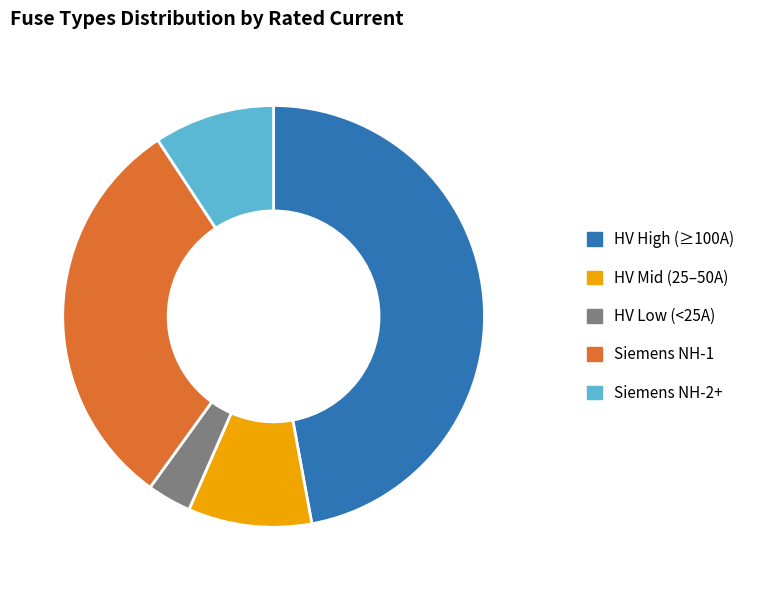

The HV Low (<25A) slice represents 3% of the pie. True or false?

True